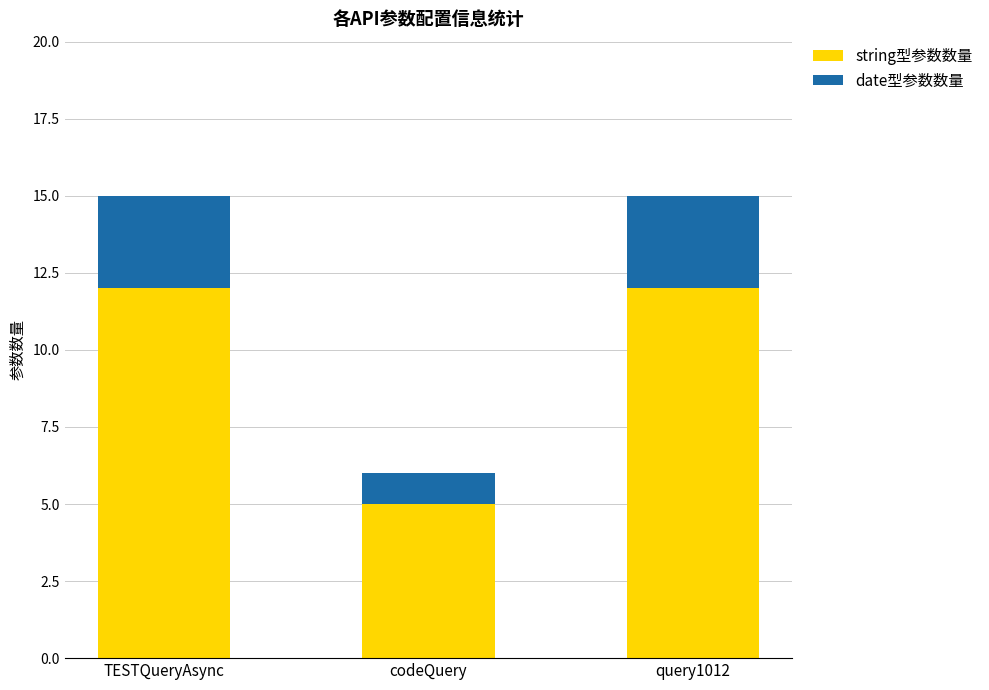

Reading left to right, list the values for the string型参数数量 series.

12	5	12